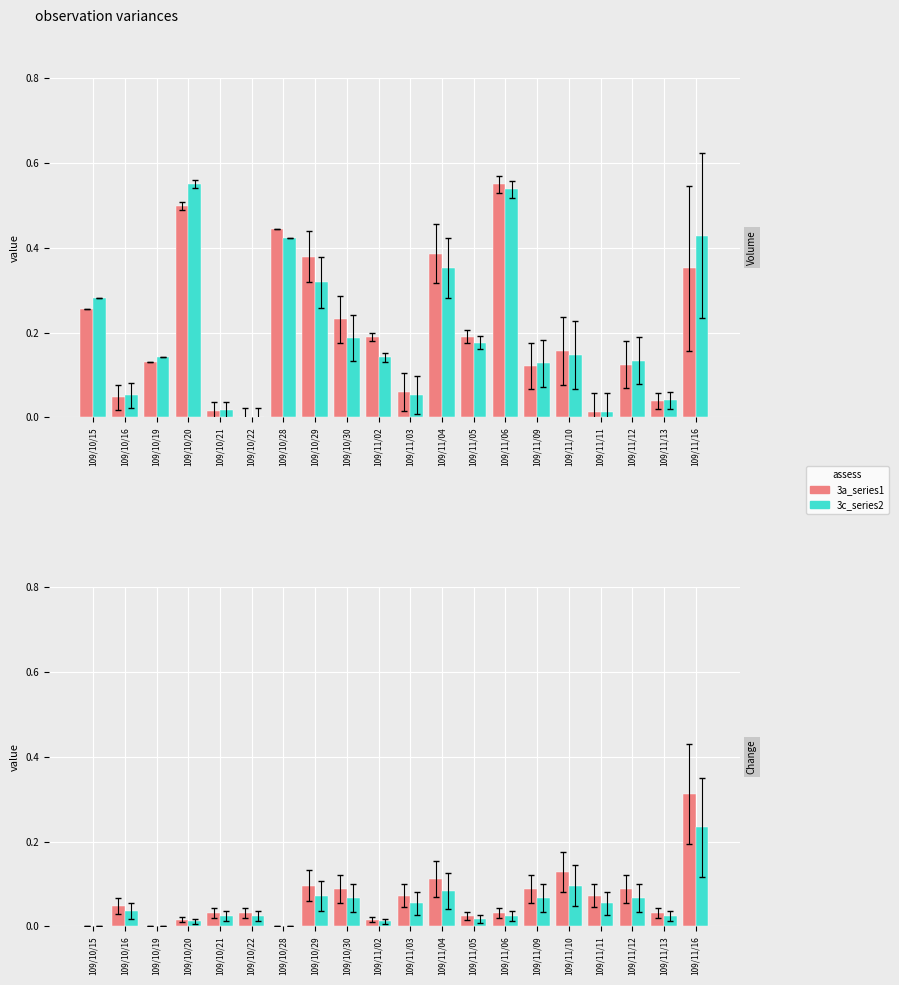

Is the value of col_5 scaled at 109/11/12 greater than the value of col_6 (Amount) at 109/10/22?

Yes